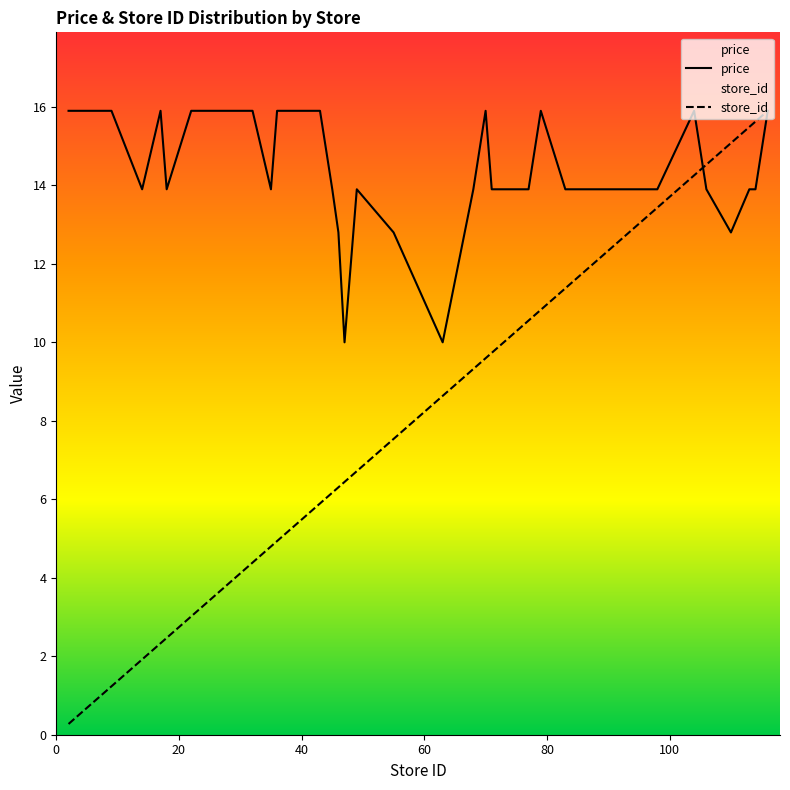

Which series has the widest spread of values?

store_id